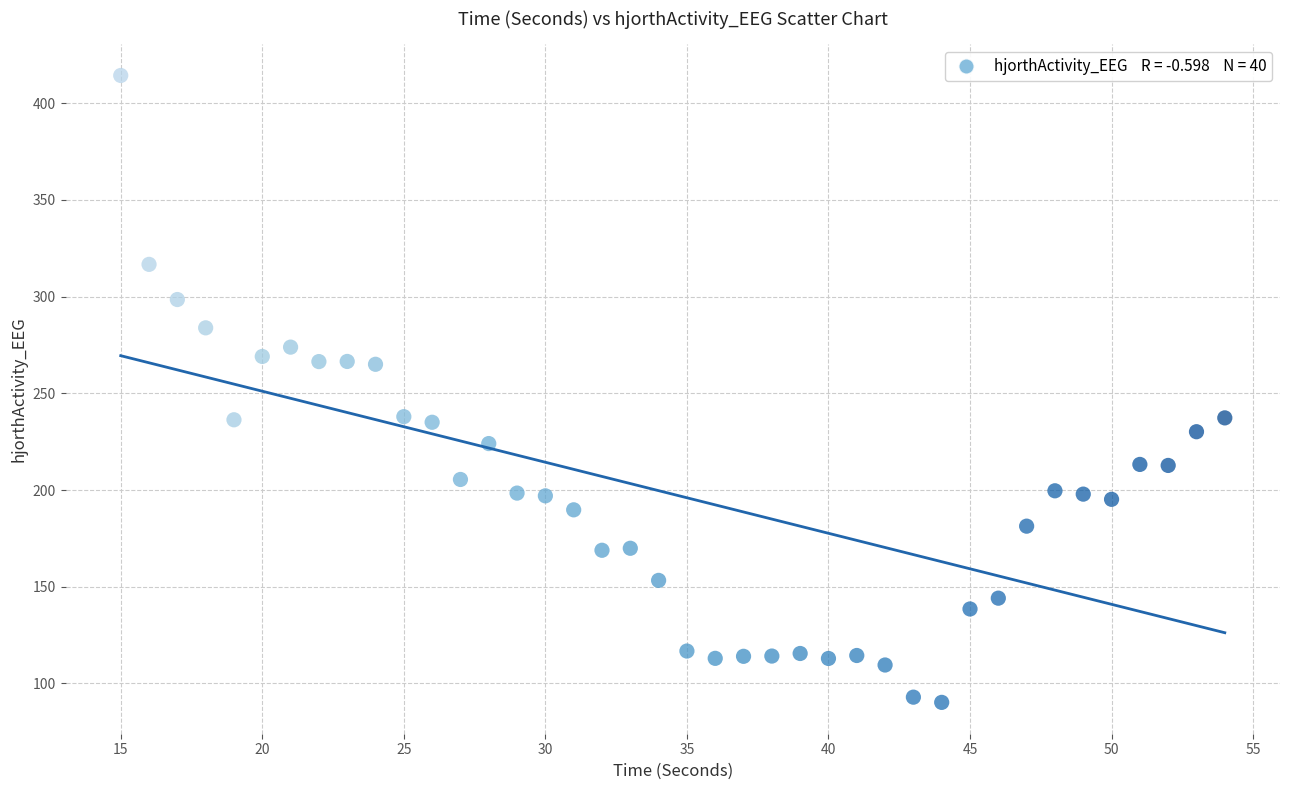

What is the range of X values (max minus min)?

39.0